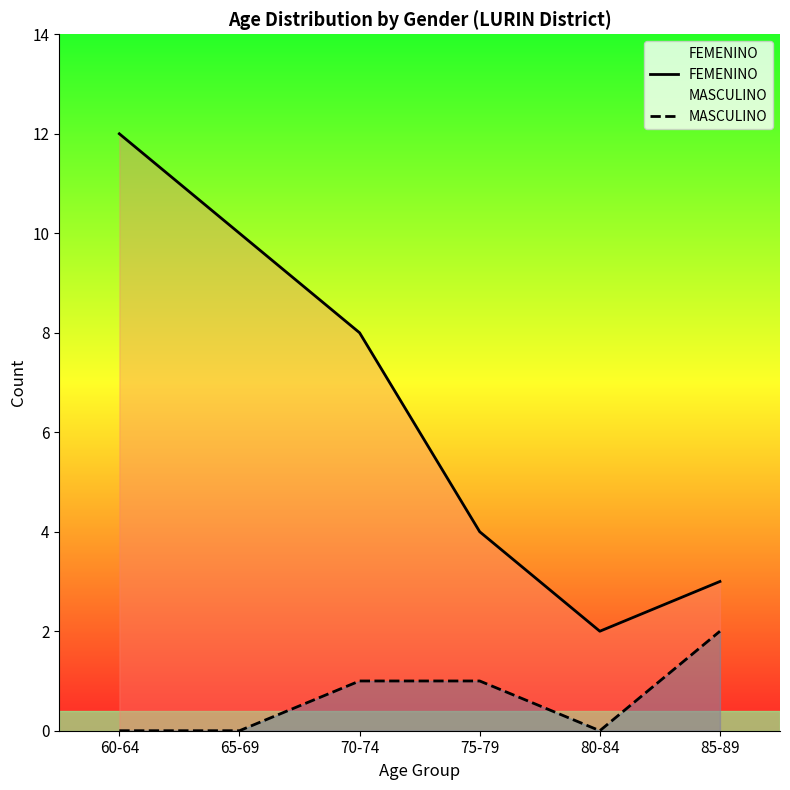

What is the total value across all series at 85-89?

5